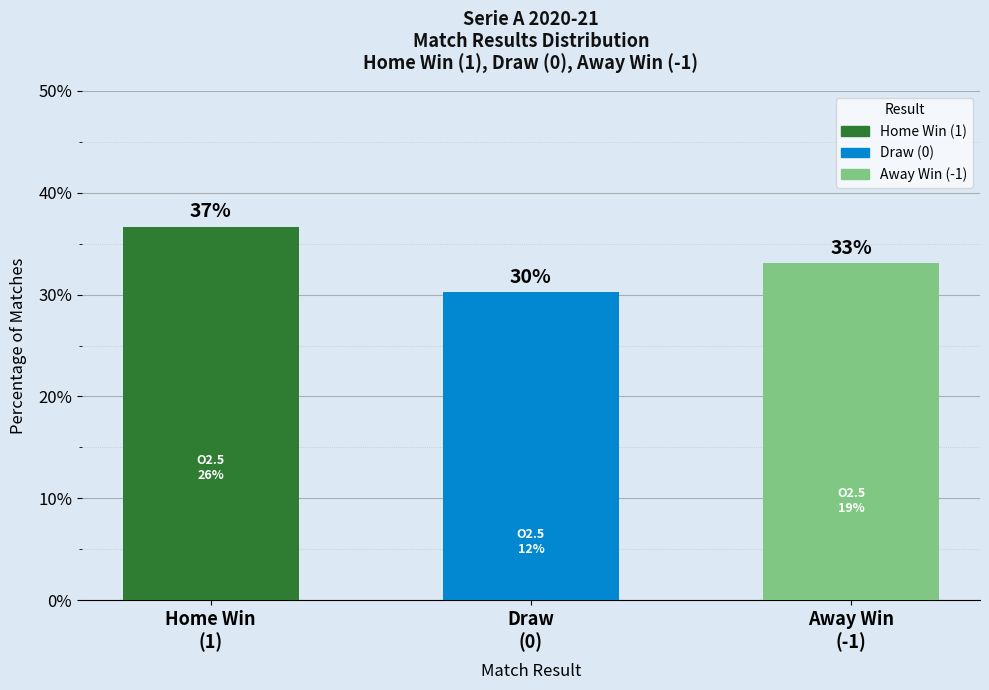

What is the average value?

33.3